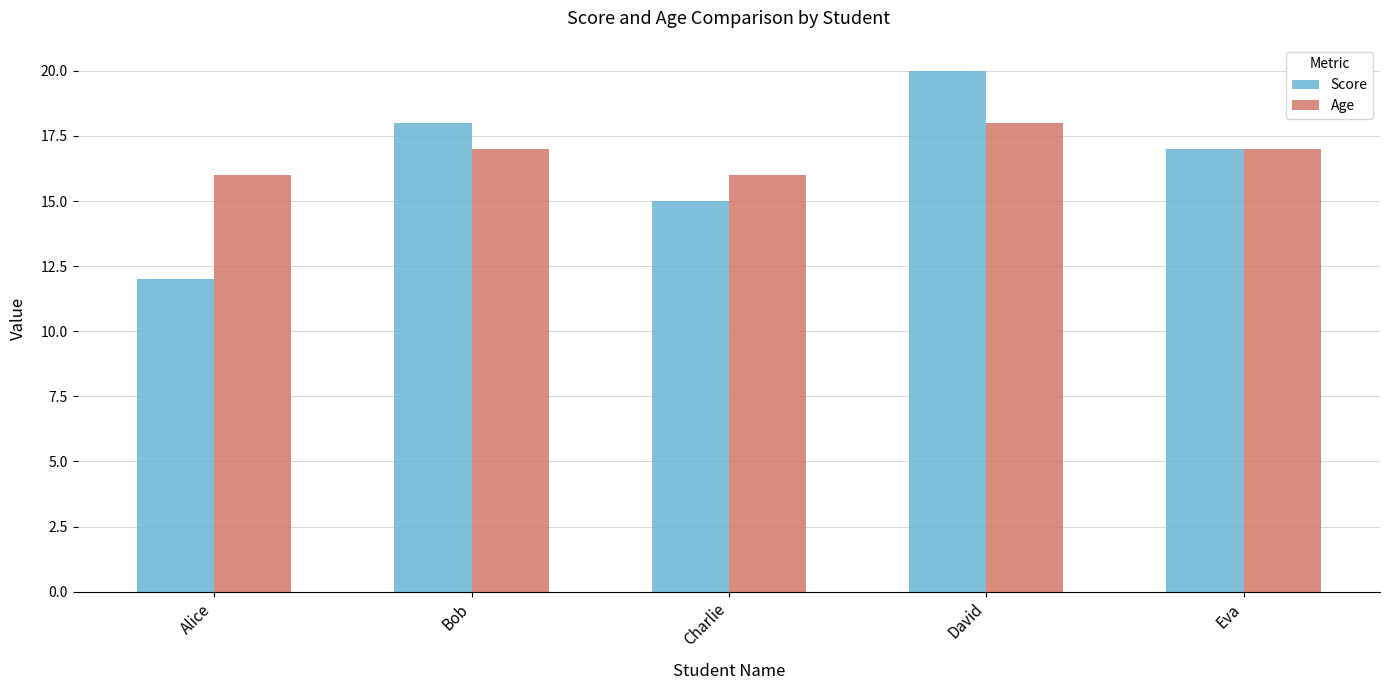

At how many categories does at least one series exceed 12?

5